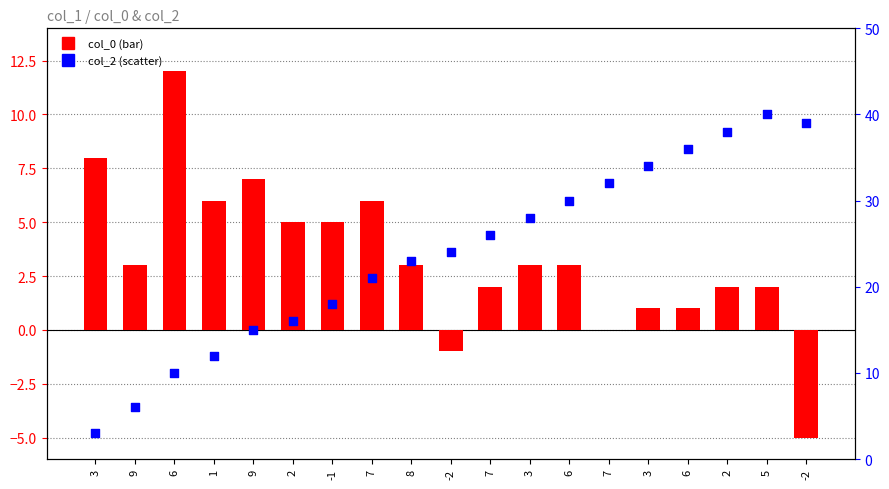

Is the value of col_0 at 3 greater than the value of col_2 at -1?

No